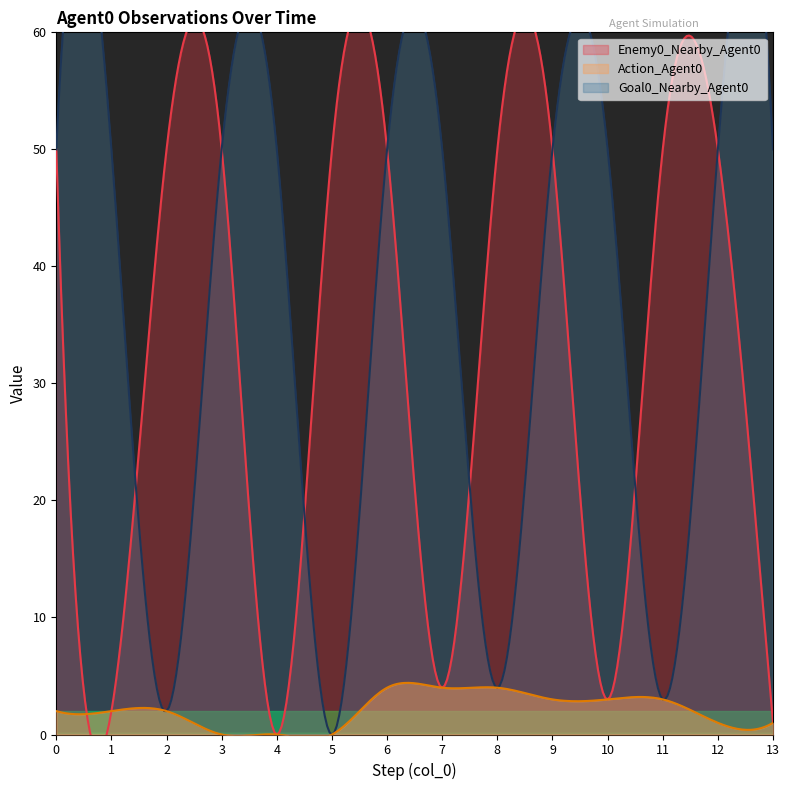

At which category does the chart reach its minimum across all series?

4